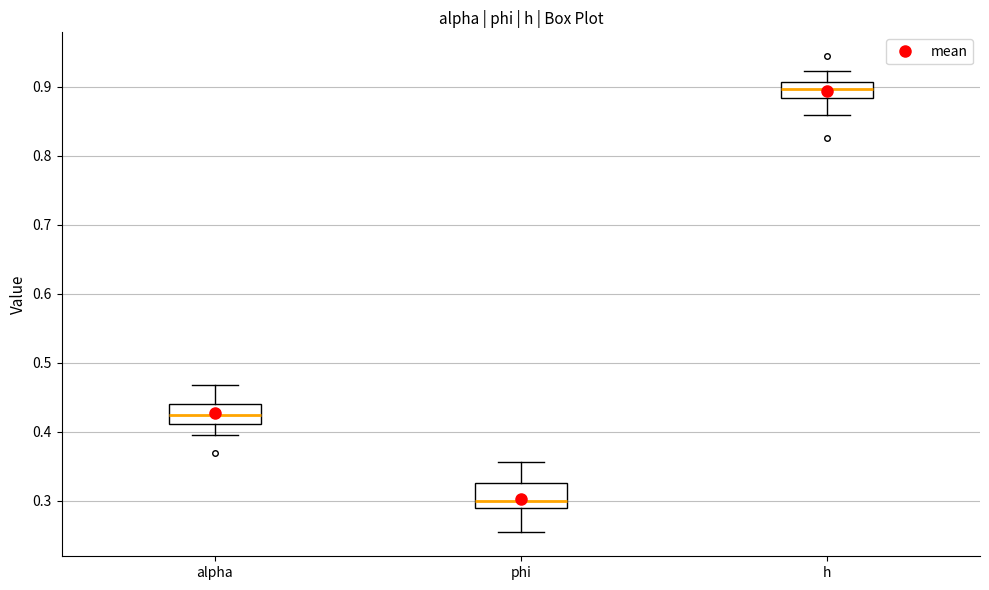

Which box's median line is the lowest?

phi